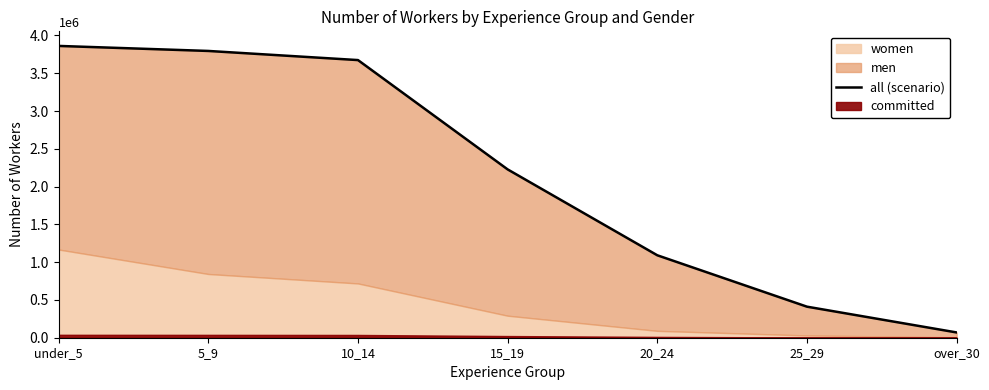

Rank the categories by value from lowest to highest.

over_30, 25_29, 20_24, 15_19, 10_14, 5_9, under_5